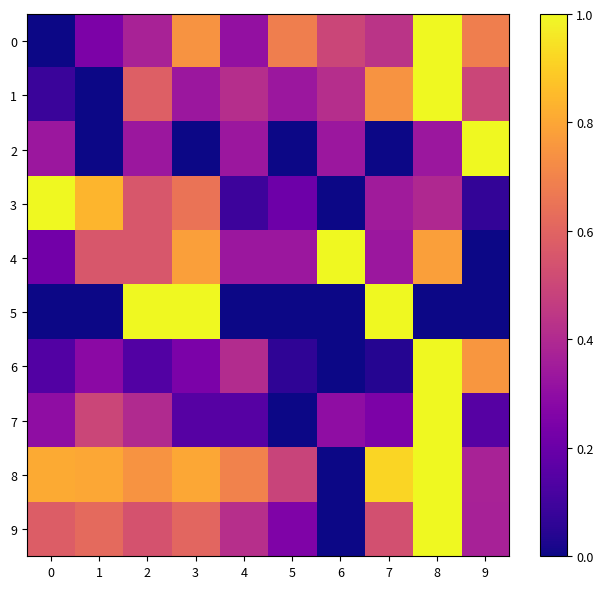

At which category is the sum across all series the highest?

8